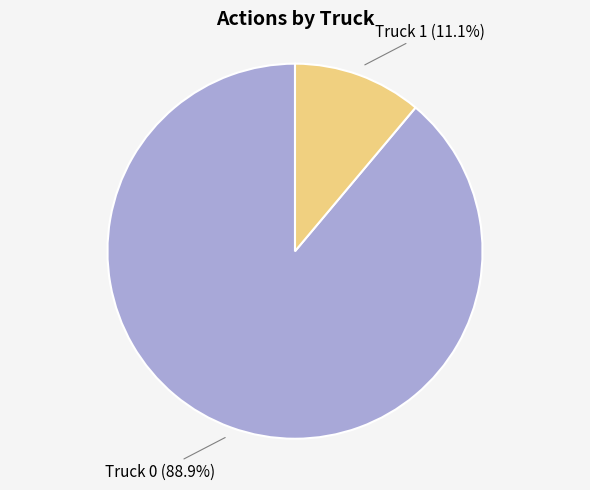

Which slice is the smallest?

Truck 1